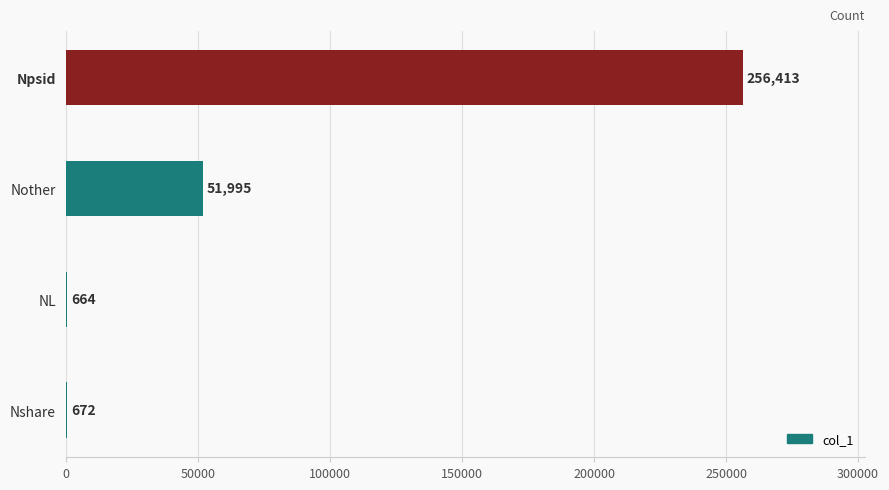

What is the change in value from NL to Nshare?

+8